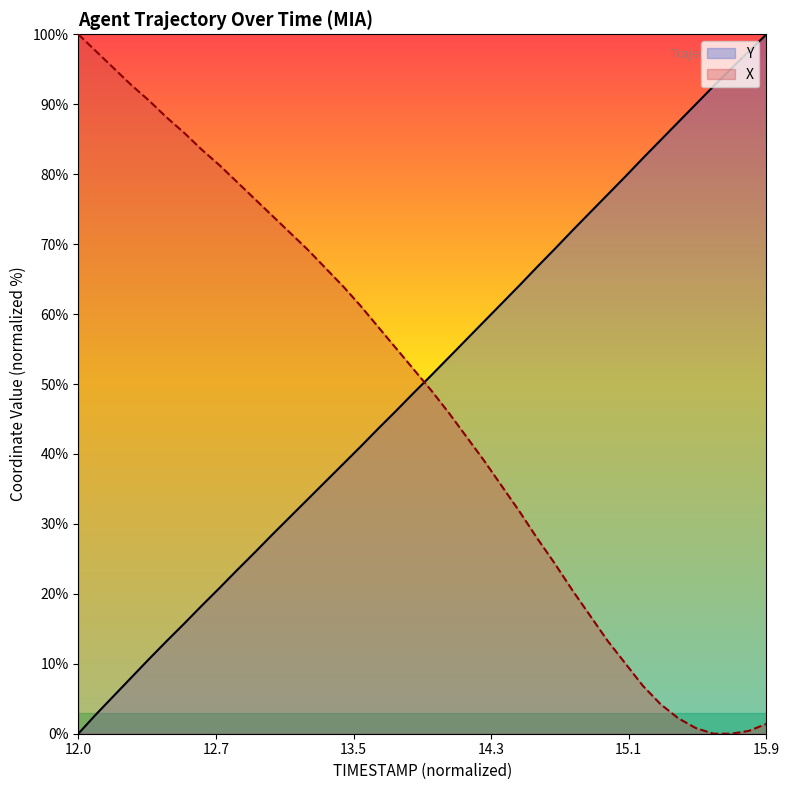

What is the average value of the X series?

47.9